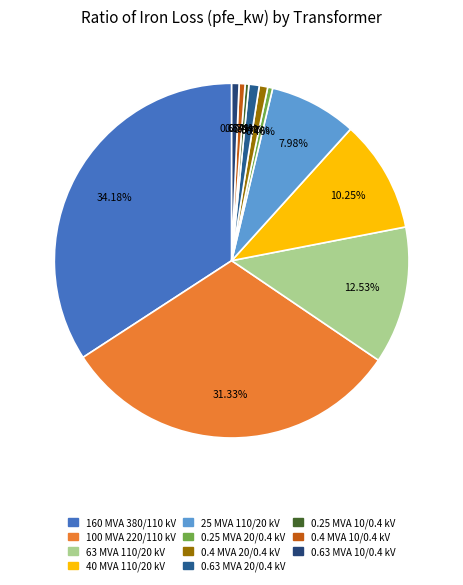

How many slices are in this pie chart?

11